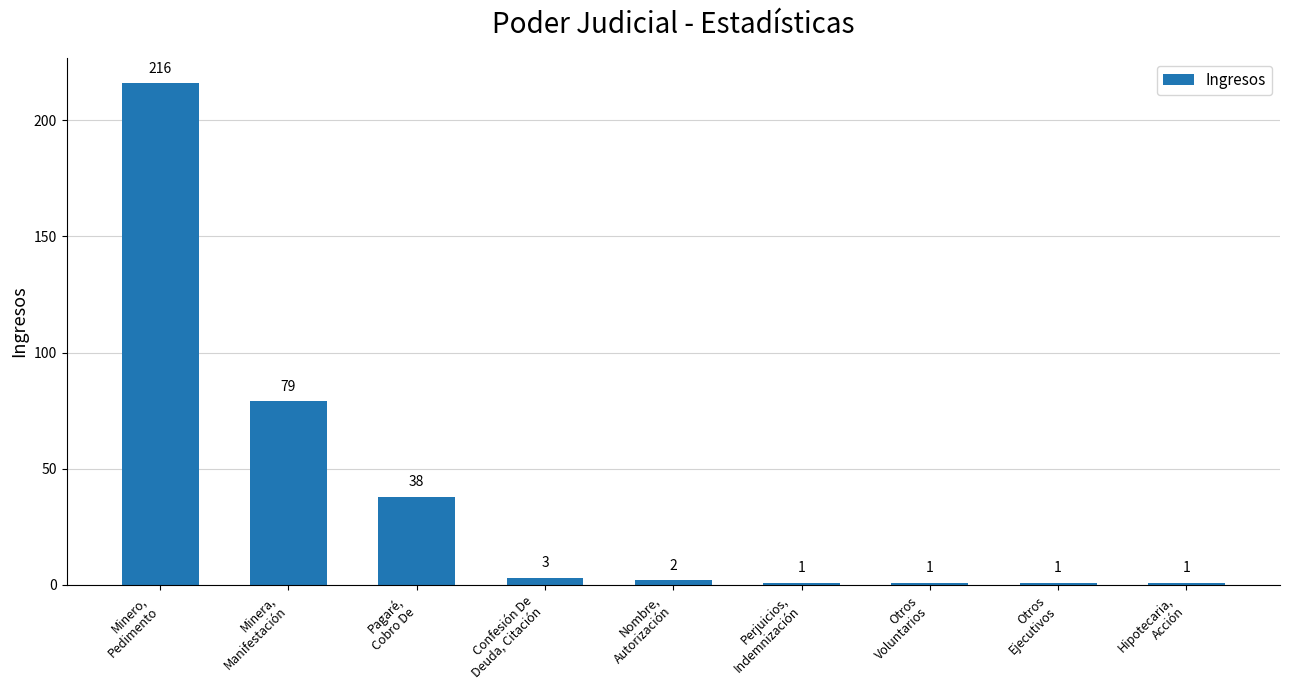

Where is the data nearest to the value 108?

Minera,
Manifestación